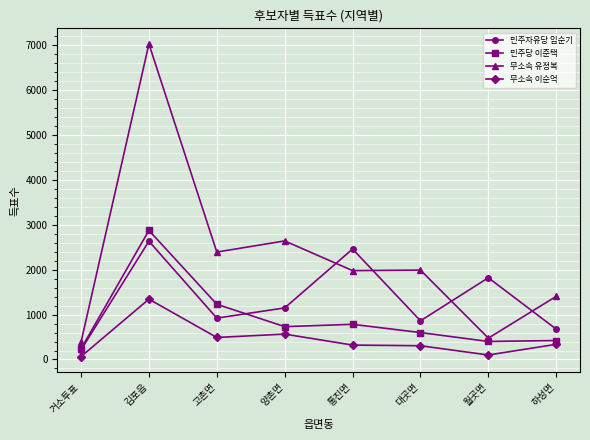

What is the difference between the maximum and second lowest values in the 민주자유당 임순기 series?

1958